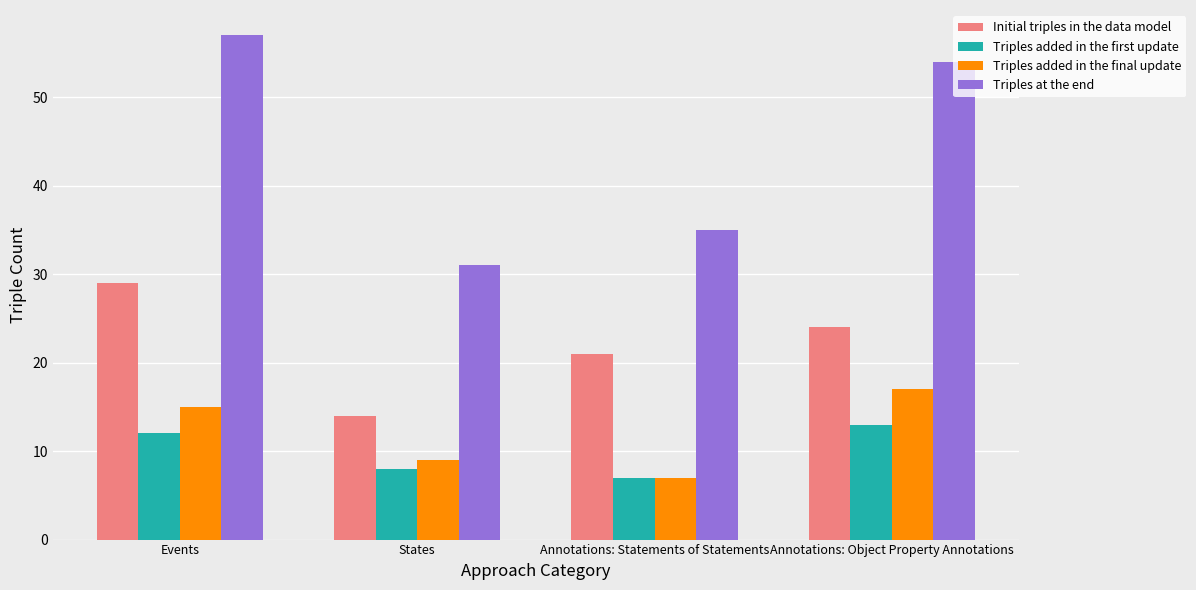

The Triples added in the first update series shows 8 at States. True or false?

True